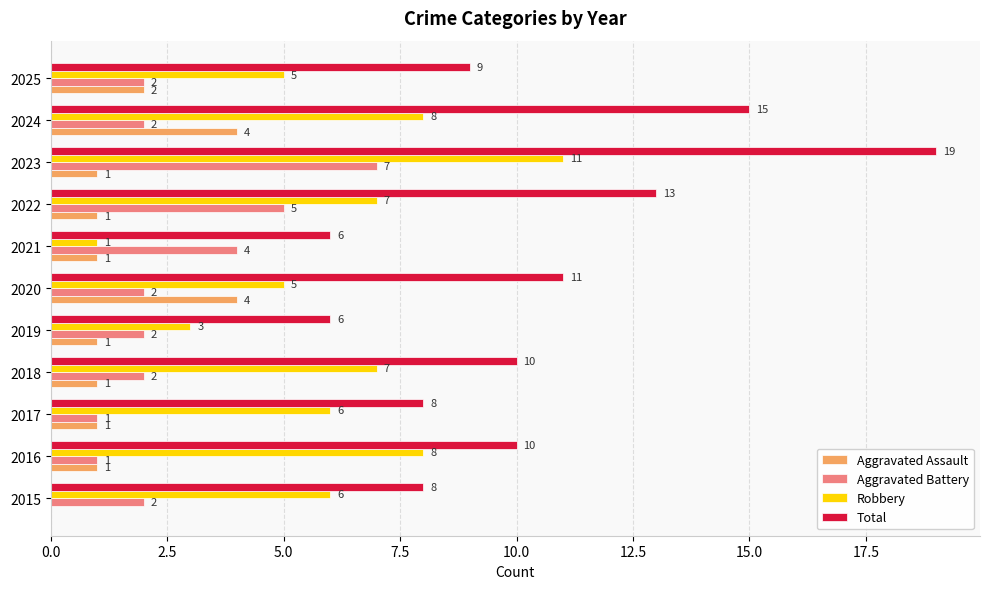

At which label does Total reach its peak?

2023